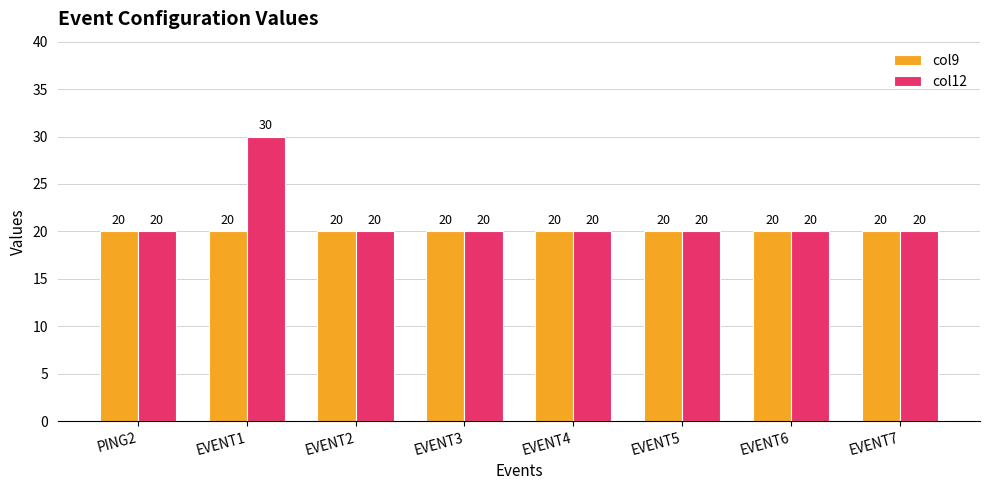

What is the difference between the maximum and minimum values in the col12 series?

10